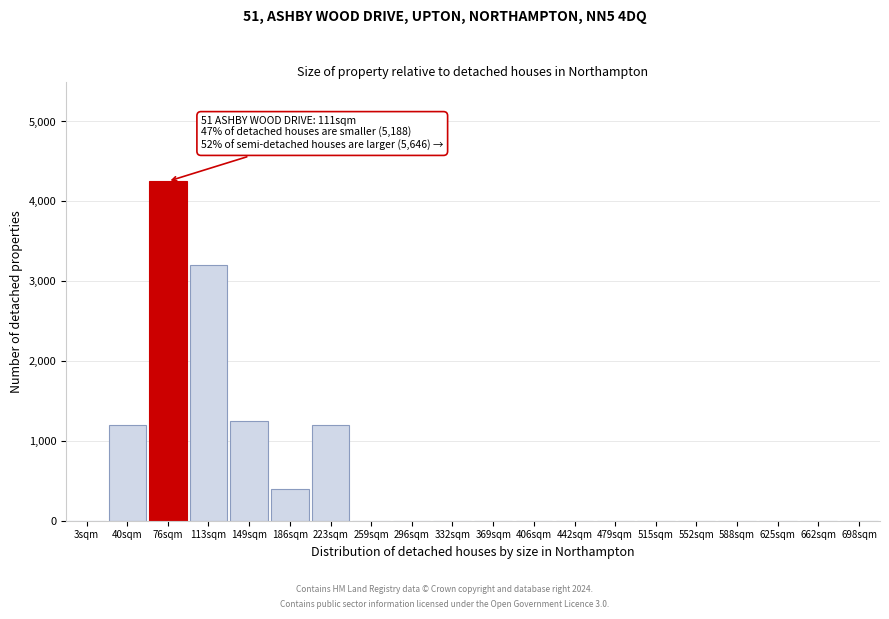

Reading right to left, extract all data points from this chart.

698sqm=0	662sqm=0	625sqm=0	588sqm=0	552sqm=0	515sqm=0	479sqm=0	442sqm=0	406sqm=0	369sqm=0	332sqm=0	296sqm=0	259sqm=0	223sqm=1200	186sqm=400	149sqm=1250	113sqm=3200	76sqm=4250	40sqm=1200	3sqm=0